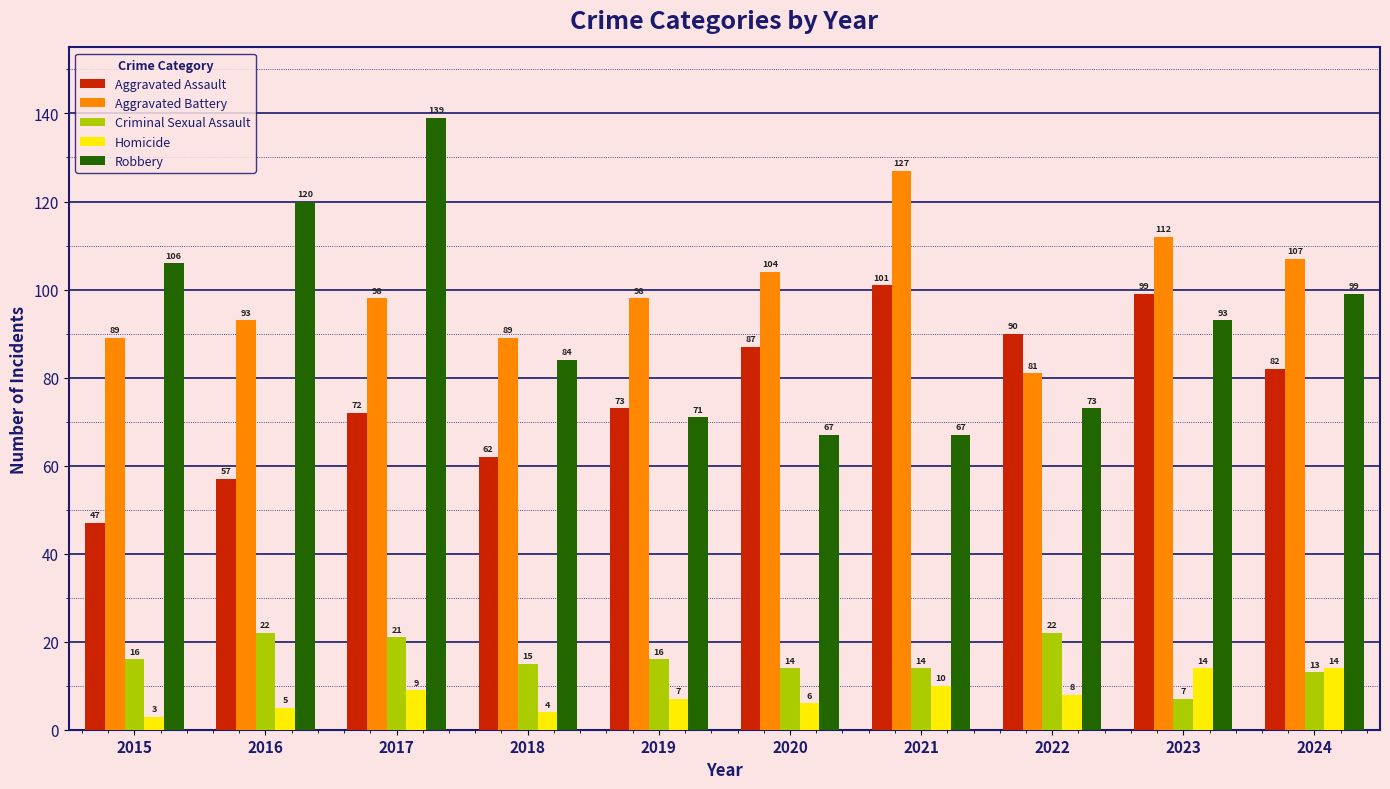

What is the difference between the Homicide values at 2024 and 2019?

7